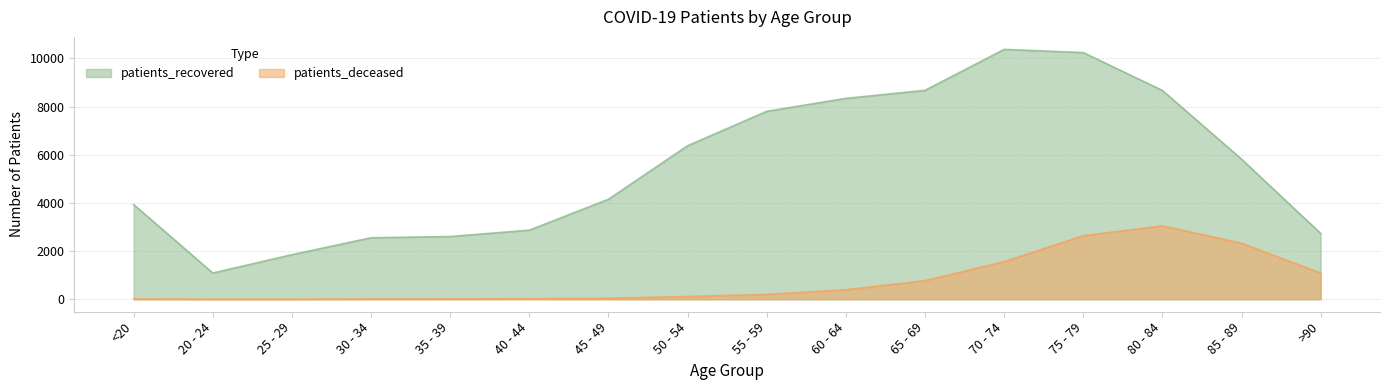

Does the chart have visible grid lines?

Yes